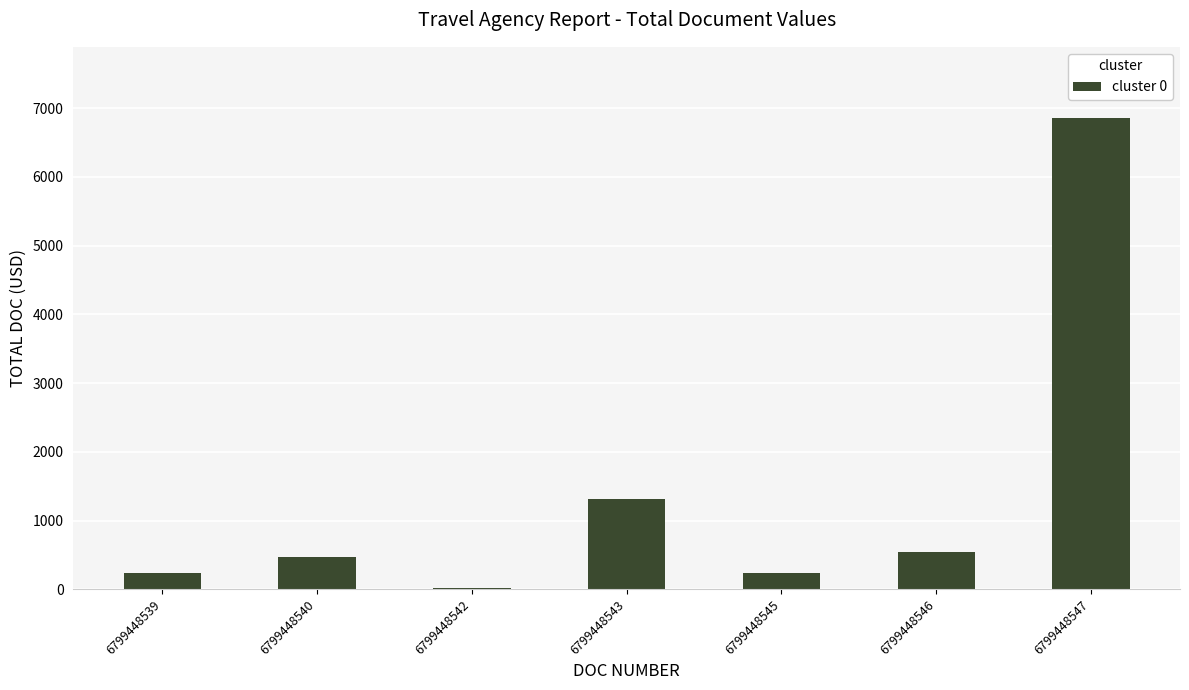

Which has a higher value, 6799448542 or 6799448545?

6799448545